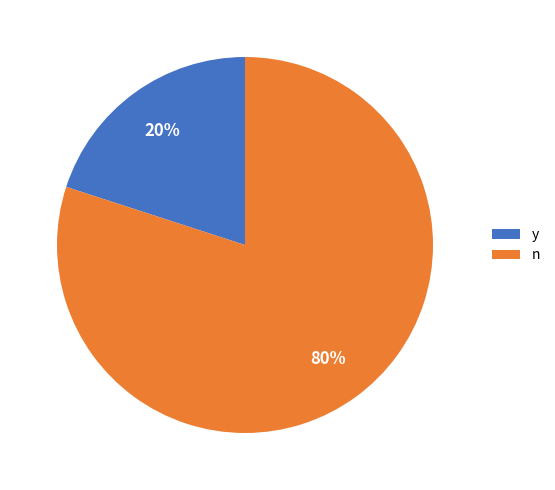

How many slices are in this pie chart?

2